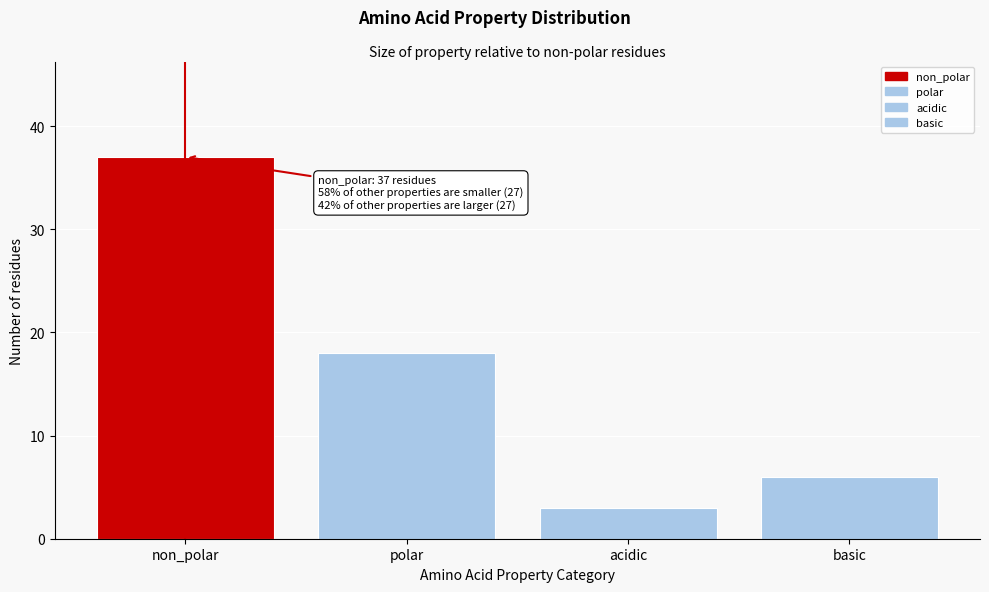

Reading left to right, extract all data points from this chart.

non_polar=37	polar=18	acidic=3	basic=6